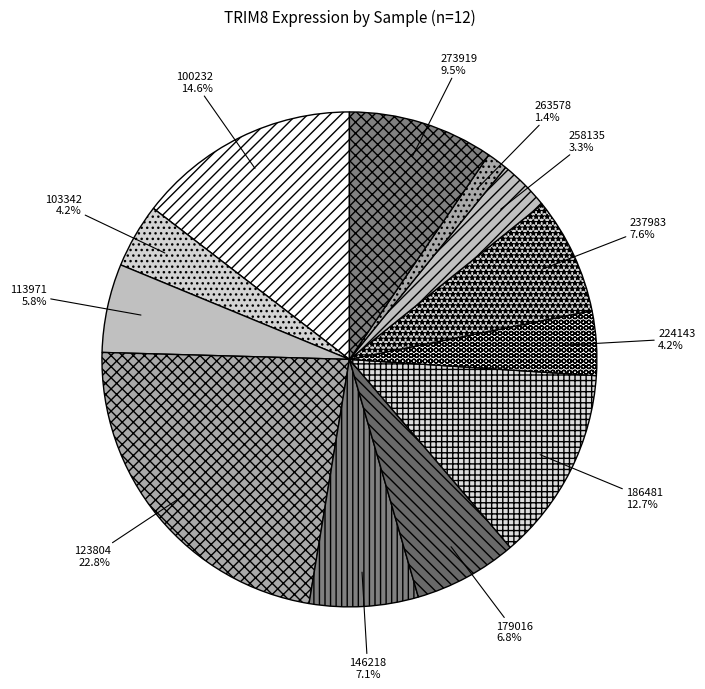

What is the largest slice in the pie chart?

123804